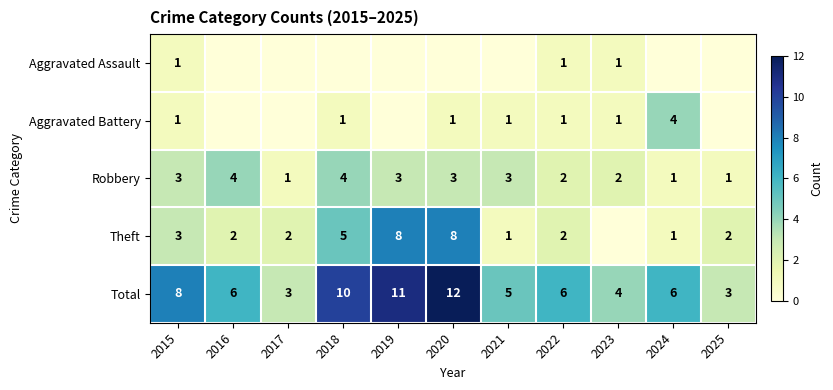

Which label corresponds to the smallest value in the chart?

2016